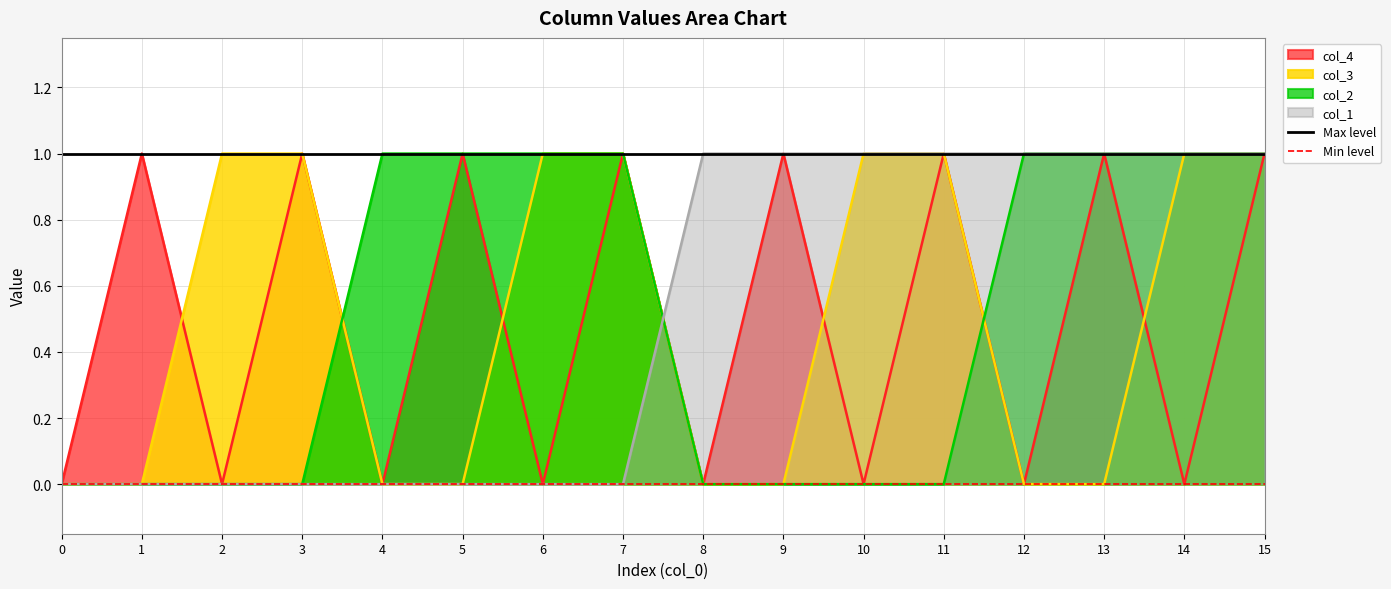

What is the average value of the Max level series?

1